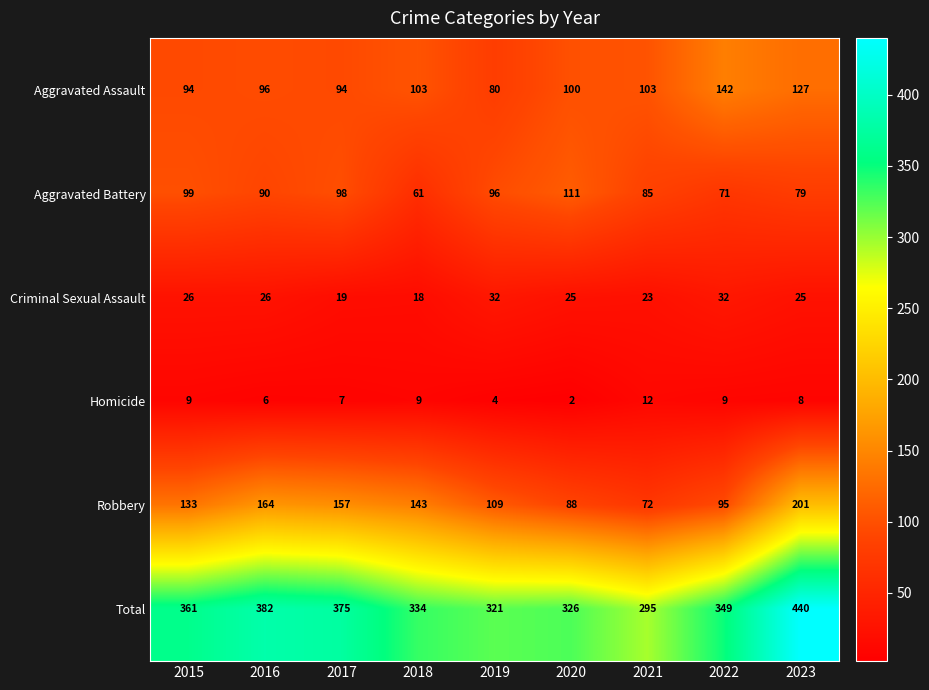

How many series are shown in this chart?

6